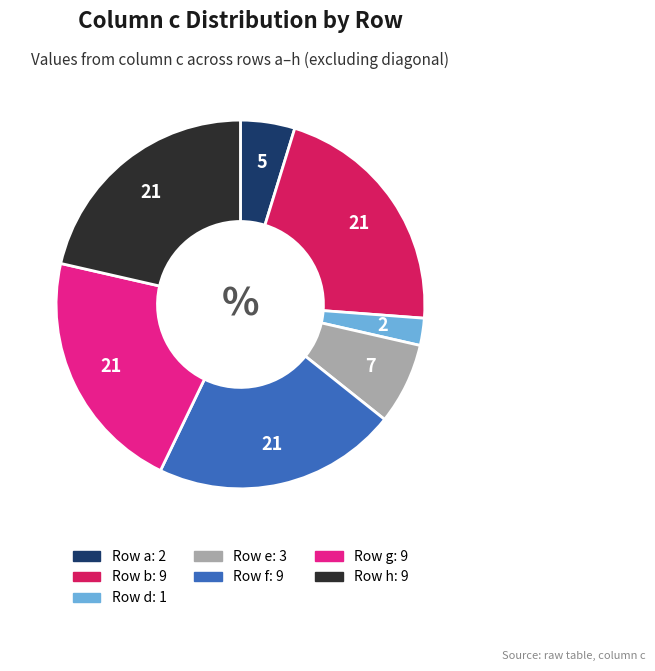

Is there a majority slice in this chart?

No